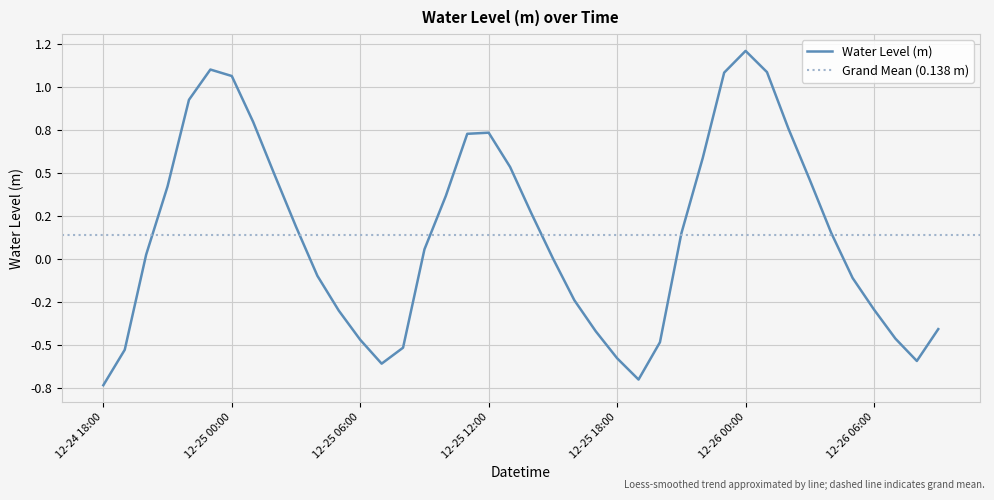

At which category does the data reach its first local valley?

2022-12-25 07:00